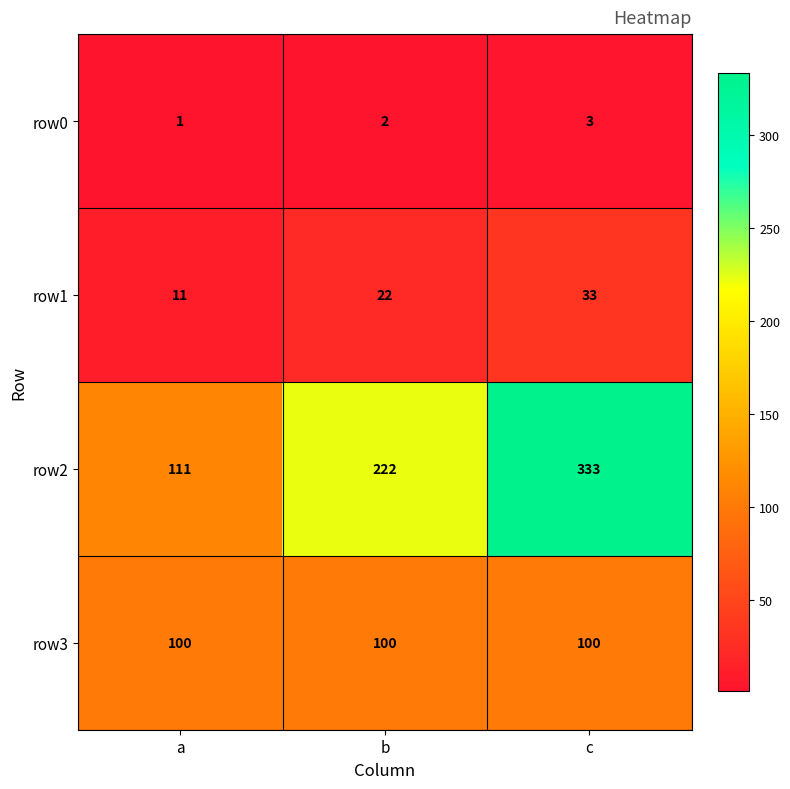

How many series are shown in this chart?

4